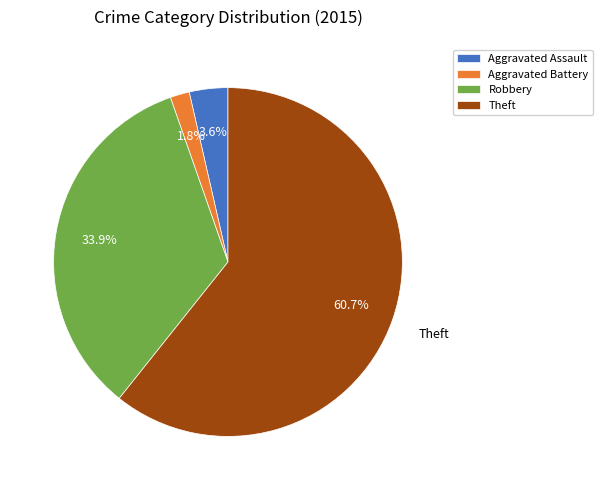

Which slice is the smallest?

Aggravated Battery